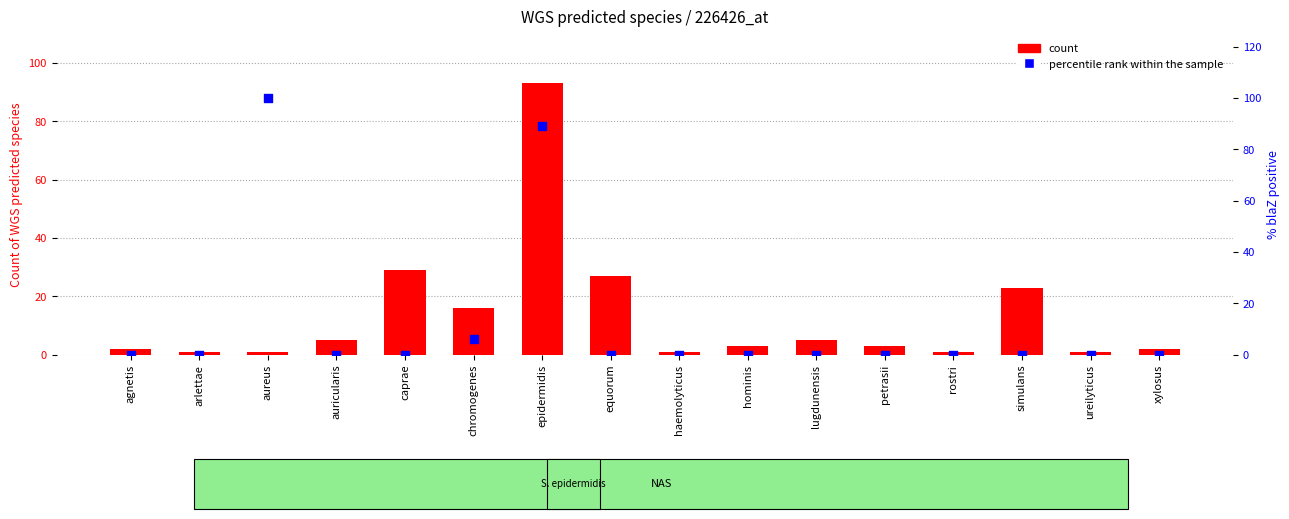

Which series has the largest total across all categories?

count